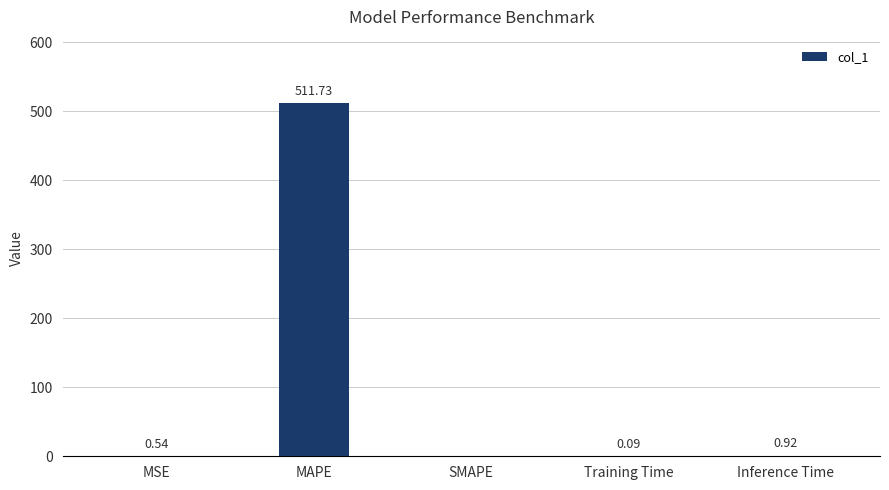

Where is the data nearest to the value 255?

Inference Time